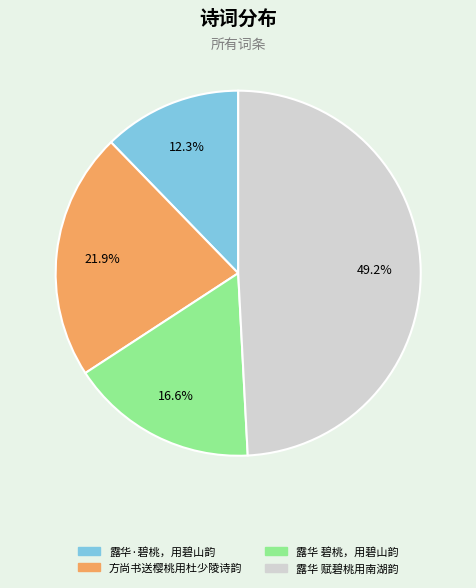

What portion of the pie excludes 露华 赋碧桃用南湖韵?

50.8%